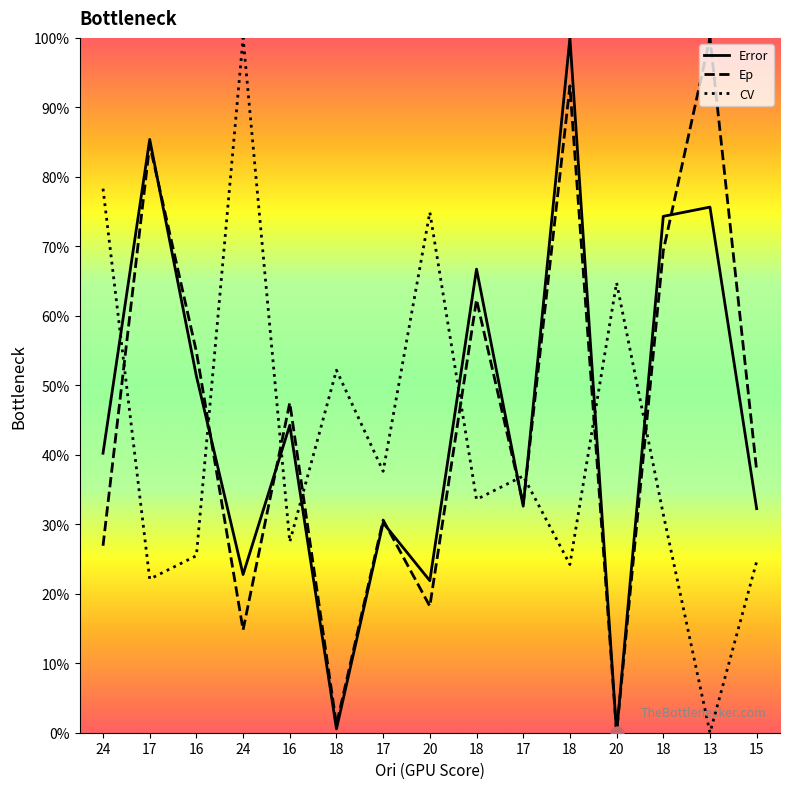

Which series contains the highest Y value?

Error